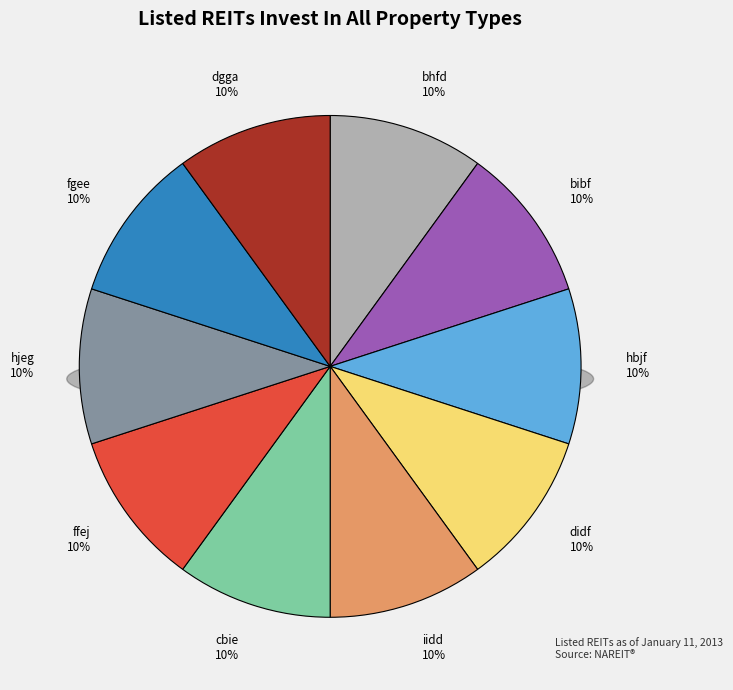

What is the smallest slice in the pie chart?

bibf